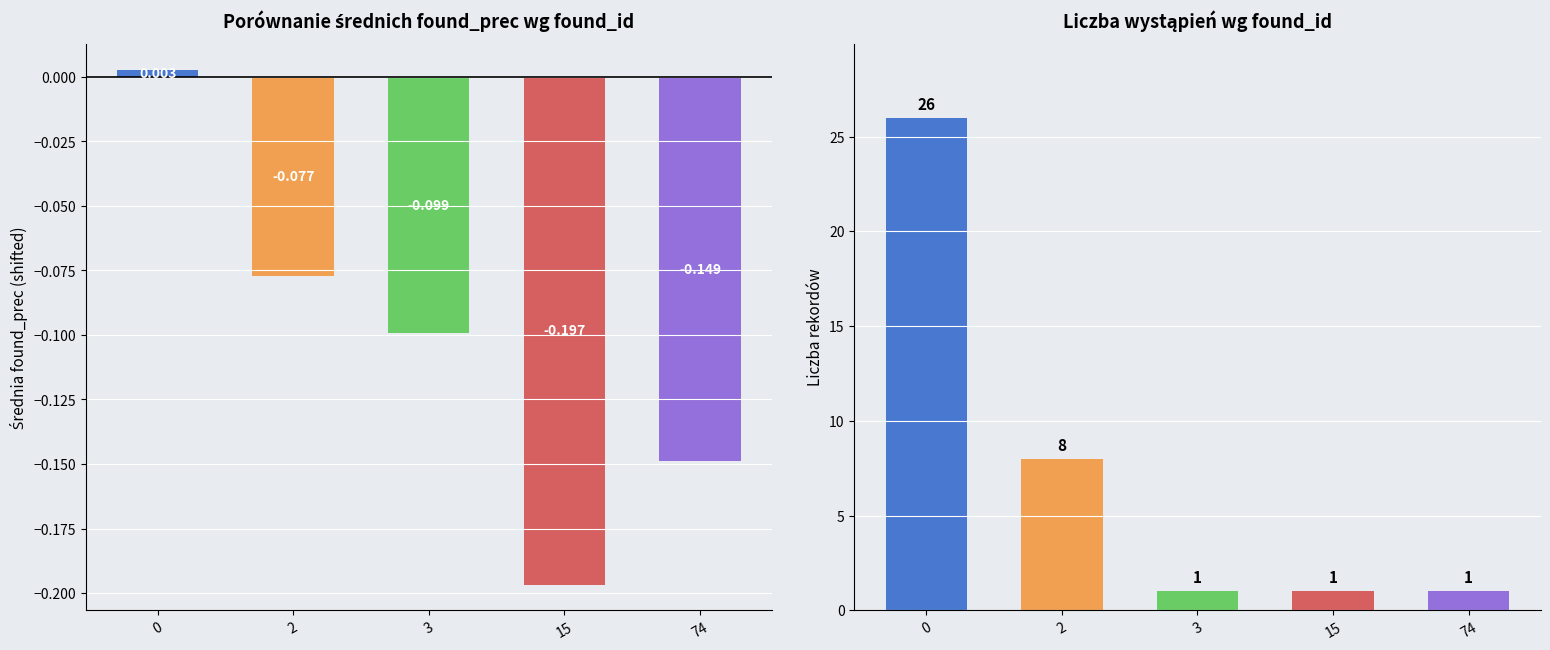

At which category does the chart reach its minimum across all series?

15